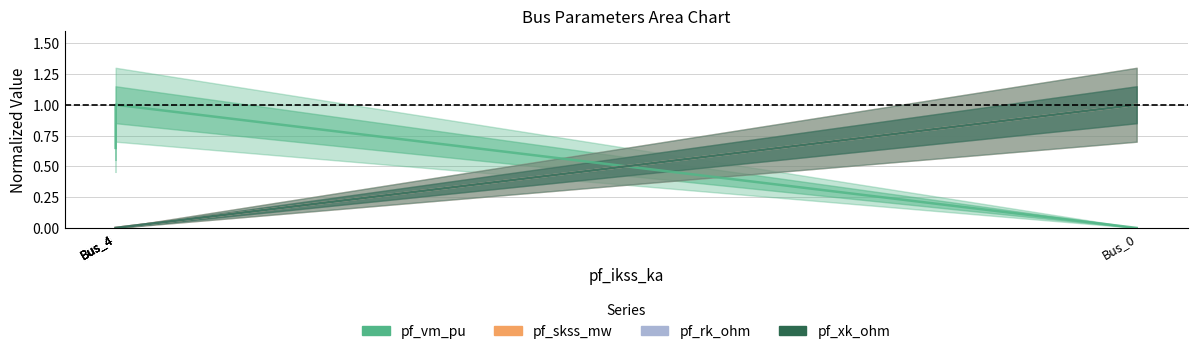

How many lines are shown in the chart?

4